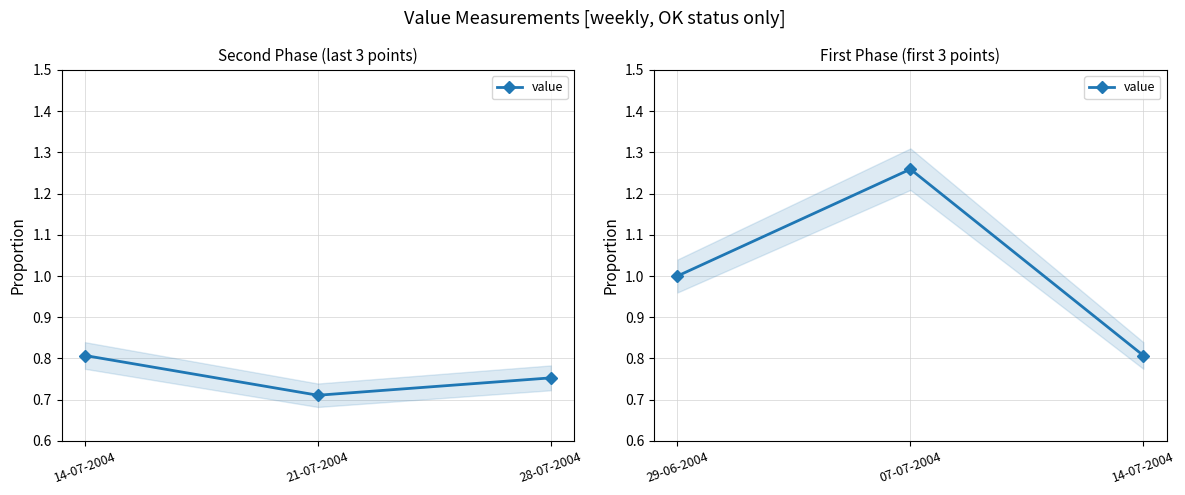

What is the difference between the maximum and minimum values?

0.5